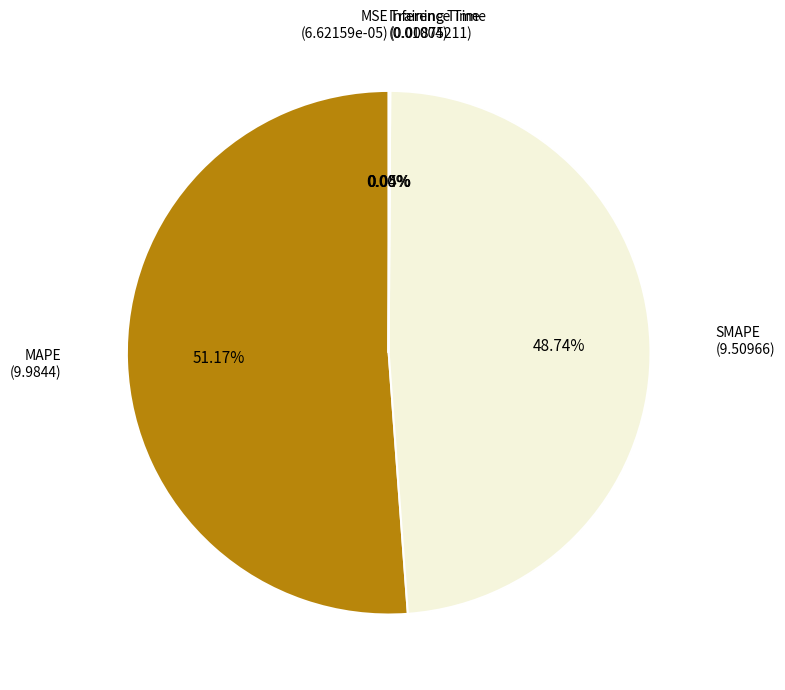

How many segments does this pie chart have?

5